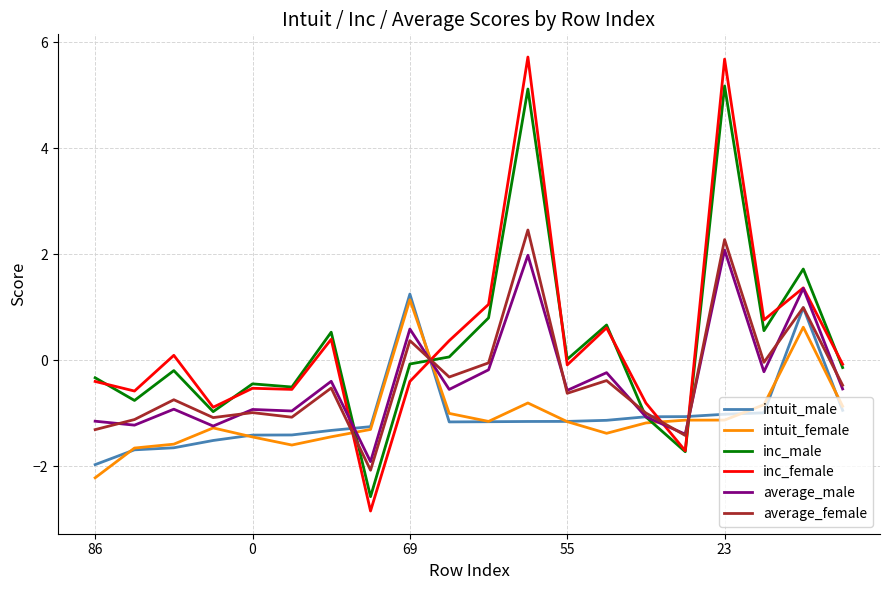

Which series has the widest spread of values?

inc_female